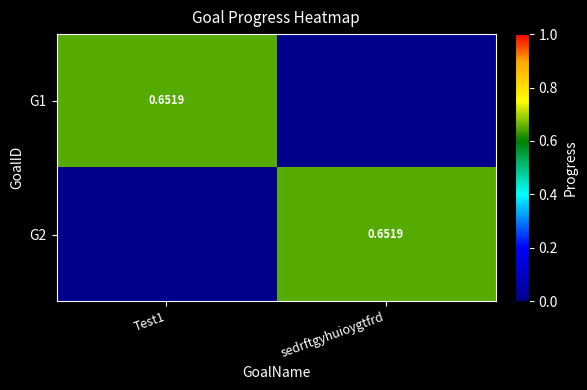

At how many categories does at least one series exceed 0?

2